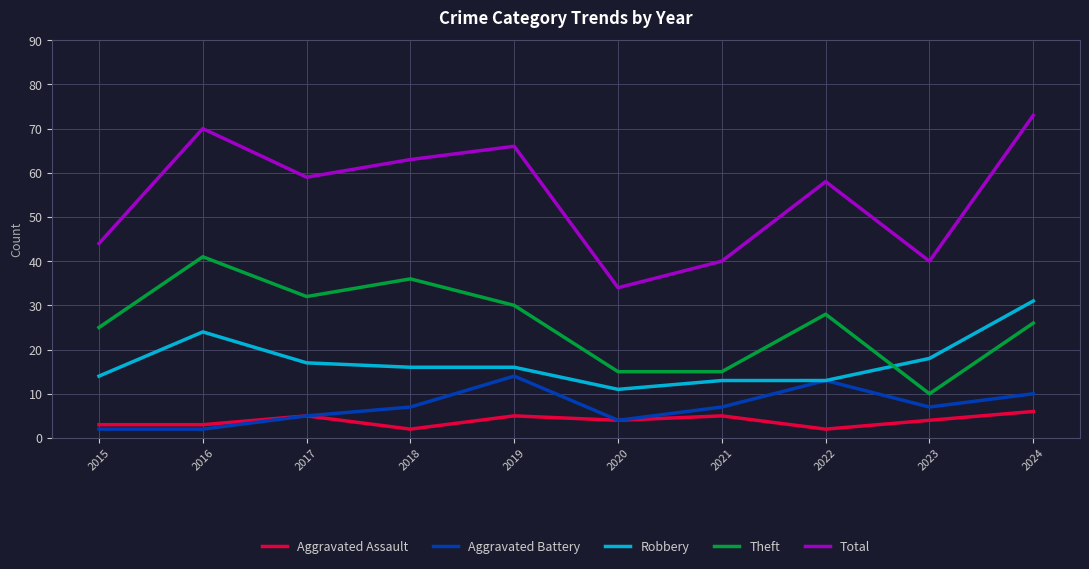

Is the value of Total at 2017 greater than the value of Aggravated Battery at 2020?

Yes